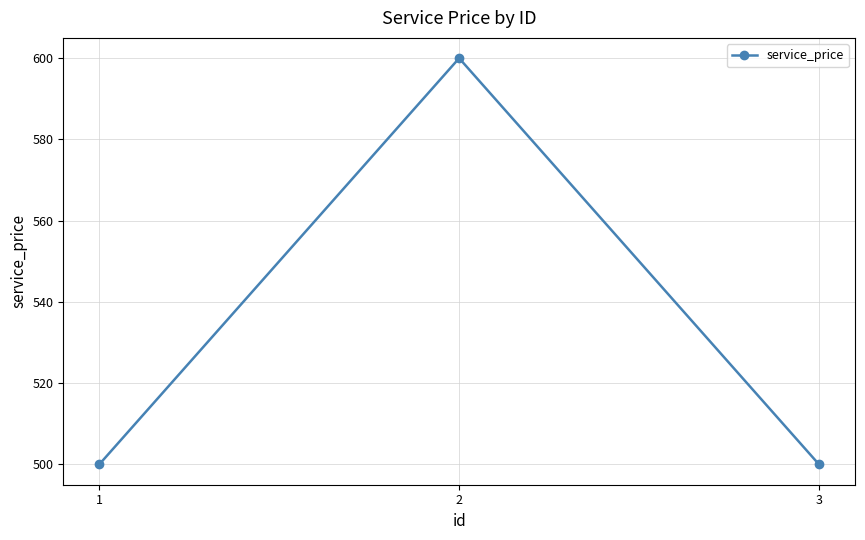

Is it true that the value at 2 is 600?

True